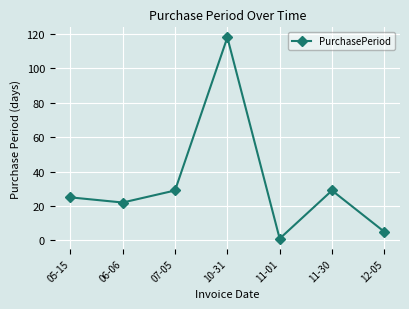

At which category does the data reach its first local valley?

06-06